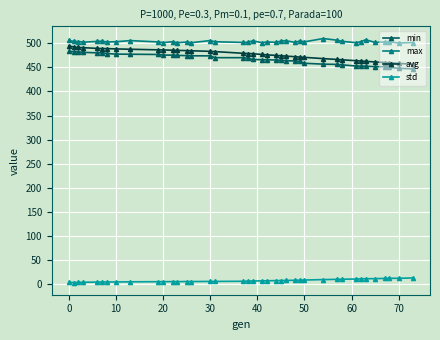

True or false: min and std cross at least once.

False